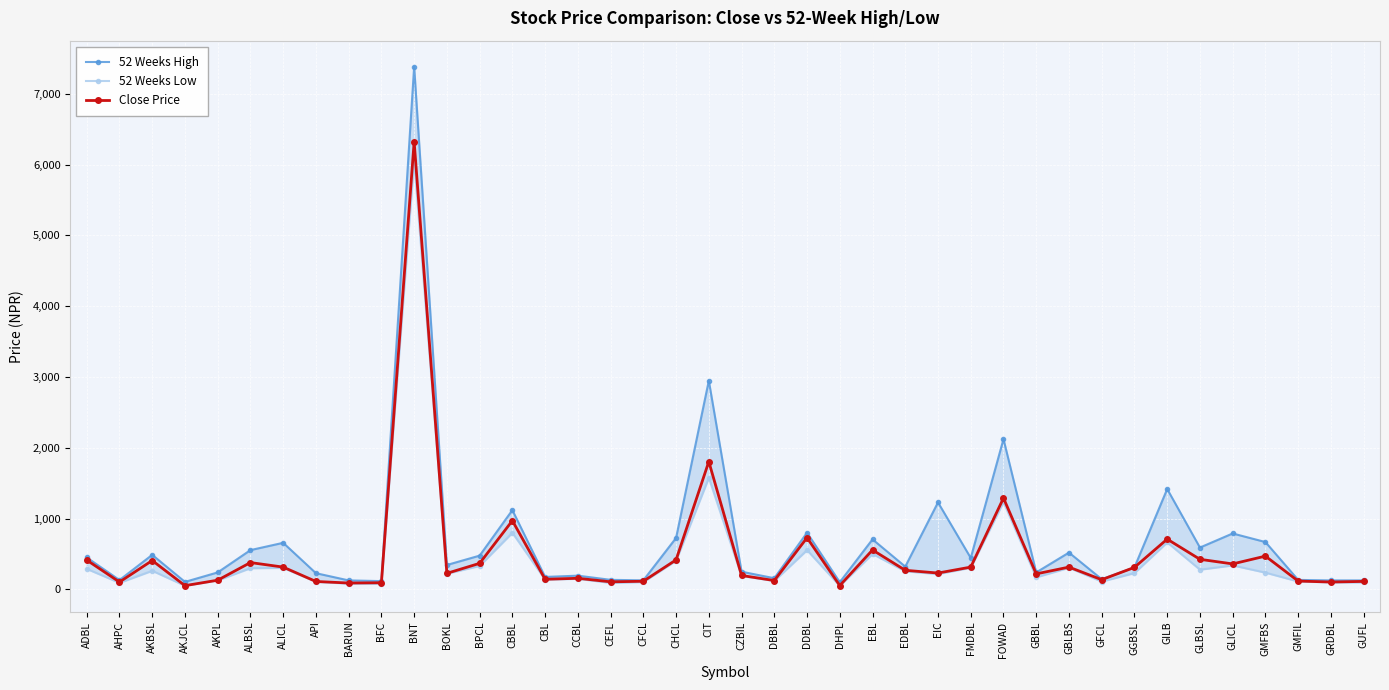

At how many categories does at least one series exceed 815?

6